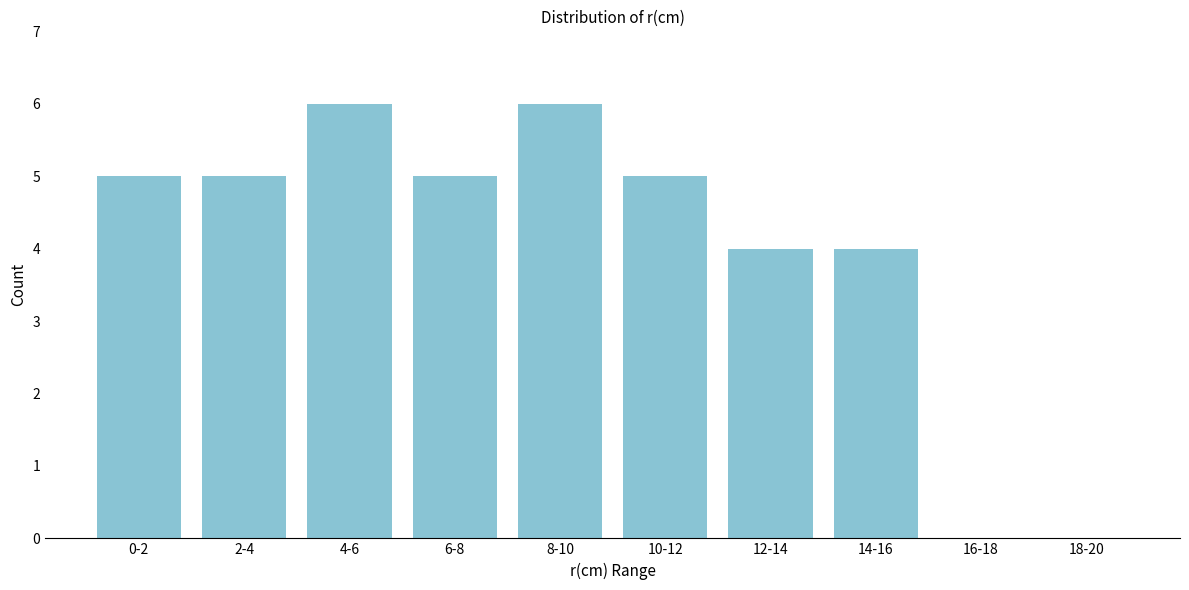

Reading left to right, list all the values displayed in this chart.

0-2=5	2-4=5	4-6=6	6-8=5	8-10=6	10-12=5	12-14=4	14-16=4	16-18=0	18-20=0